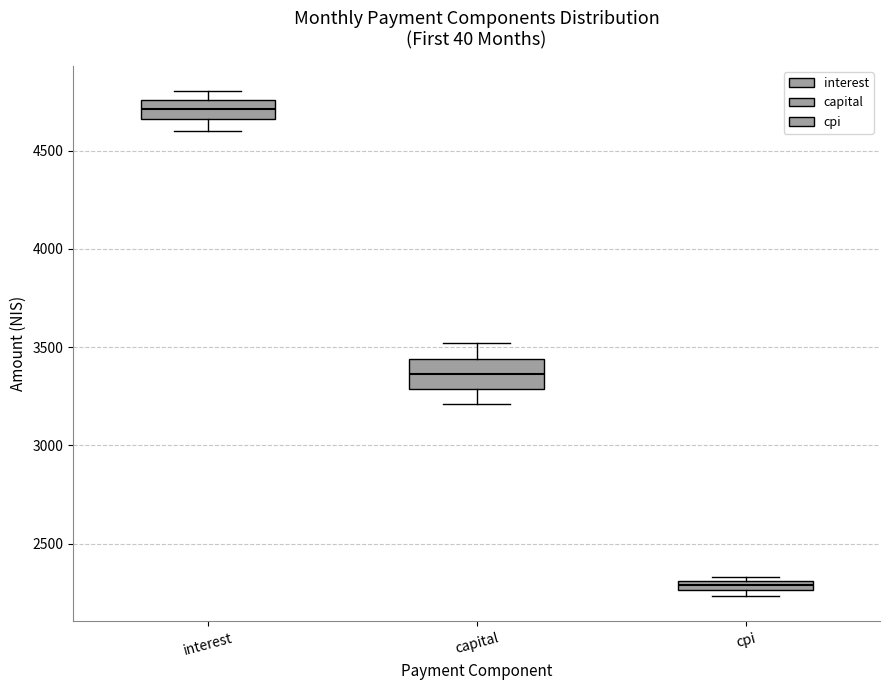

Where is the upper edge of the box for cpi on the y-axis? The values are not printed on the chart, so give them approximately, as read against the axis.

2300